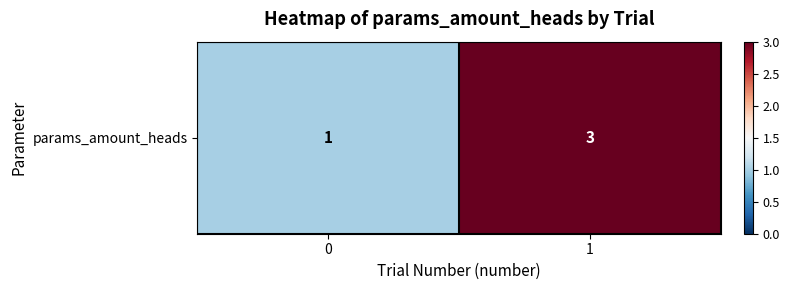

Reading left to right, list all the values displayed in this chart.

0=1	1=3